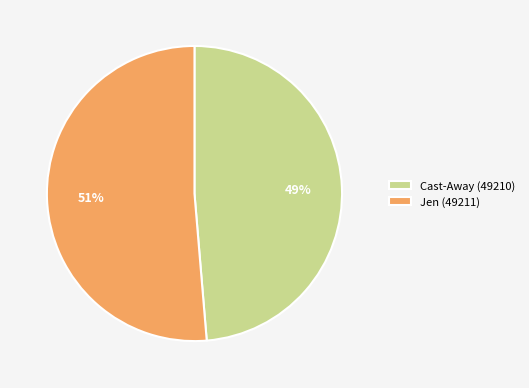

Combined, do Cast-Away (49210) and Jen (49211) account for over 50%?

Yes